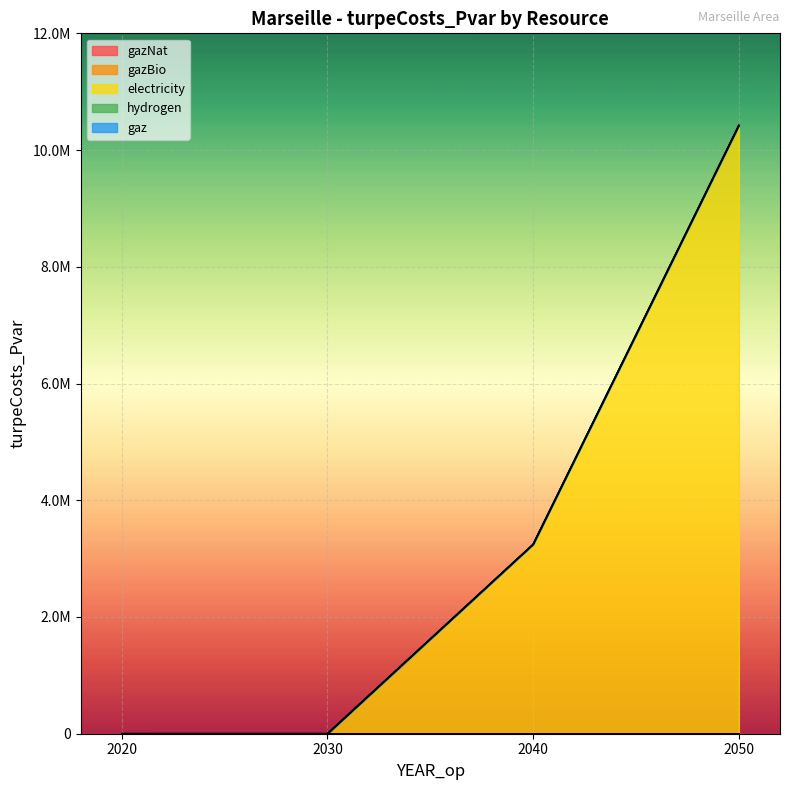

How many lines are shown in the chart?

5